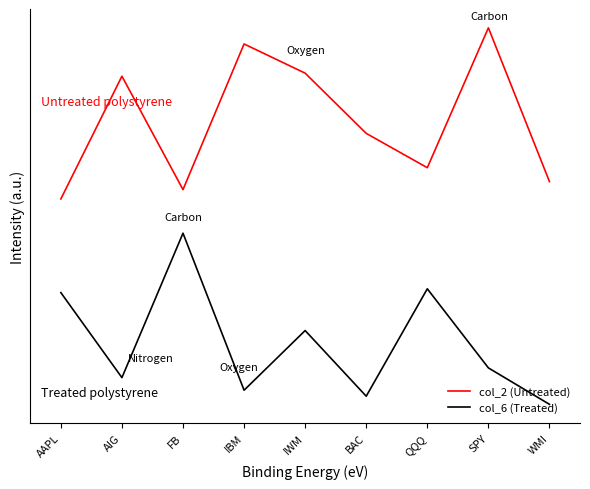

Reading left to right, what are all the values shown in this chart?

col_2 (Untreated): 1.2	1.9	1.3	2.1	1.9	1.6	1.4	2.2	1.3
col_6 (Treated): 0.7	0.2	1.0	0.1	0.4	0.0	0.7	0.2	0.0